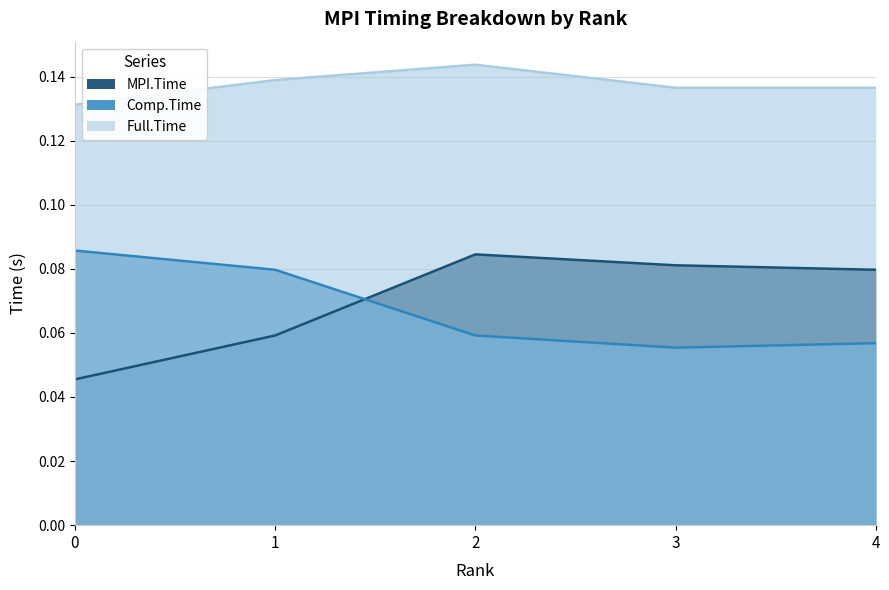

True or false: MPI.Time and Full.Time cross at least once.

False